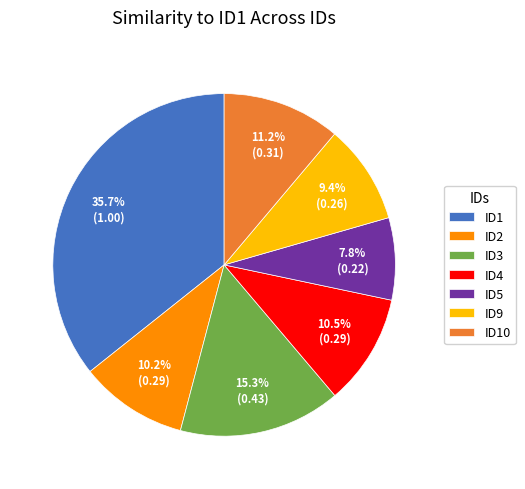

Which slice is the smallest?

ID5